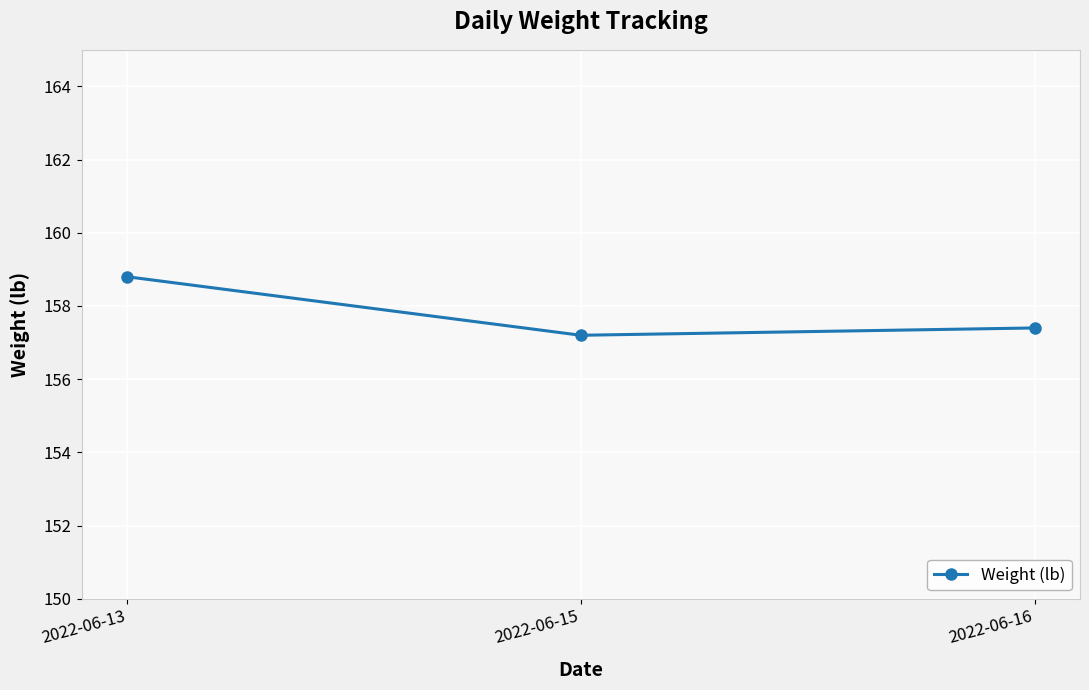

The chart shows a value of 157.4 at 2022-06-16. True or false?

True